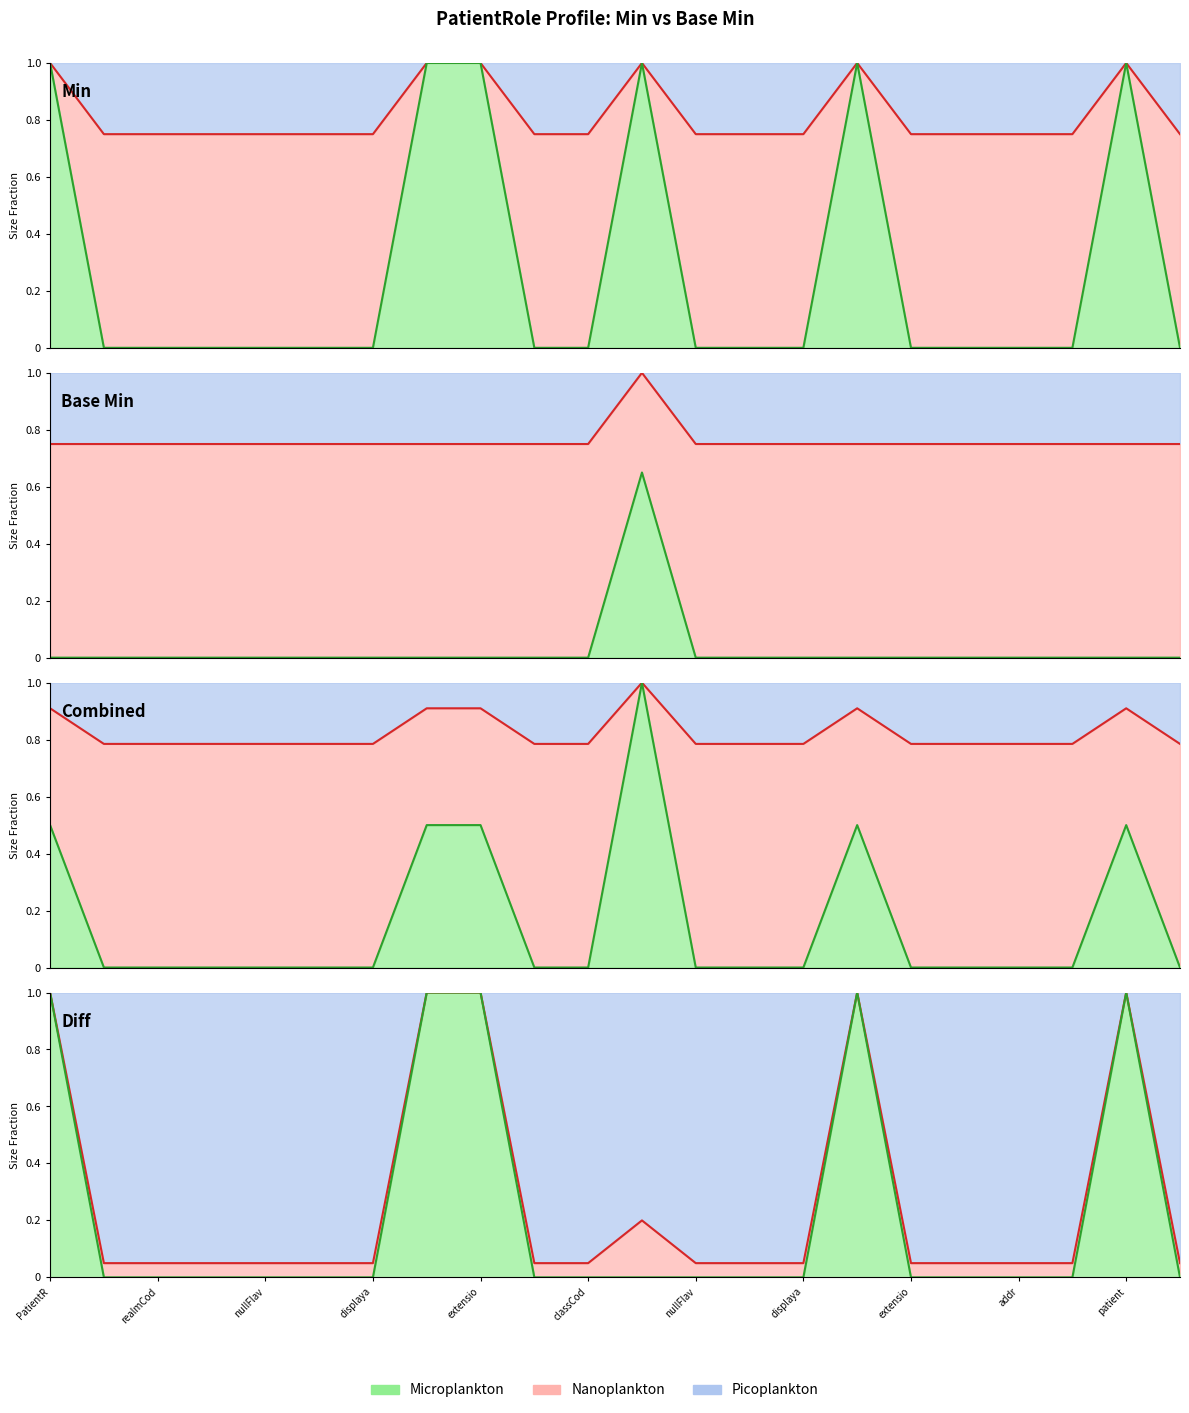

True or false: Base Min and Min cross at least once.

False